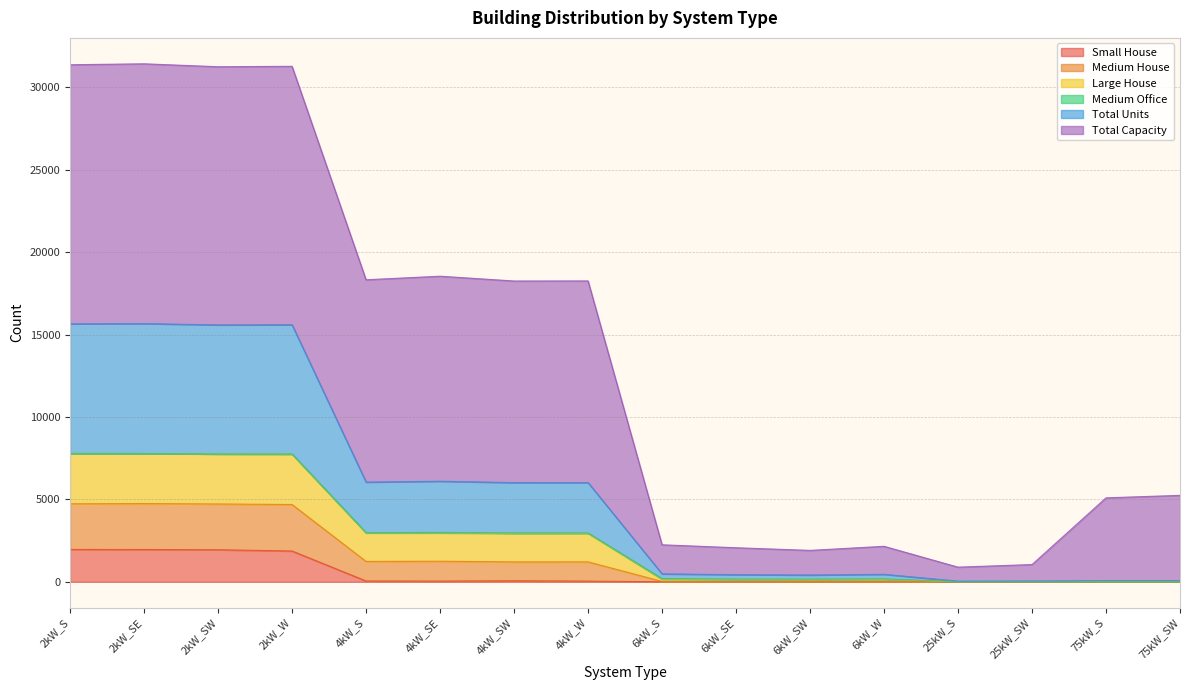

How many interior local valleys does the Total Units series have?

2